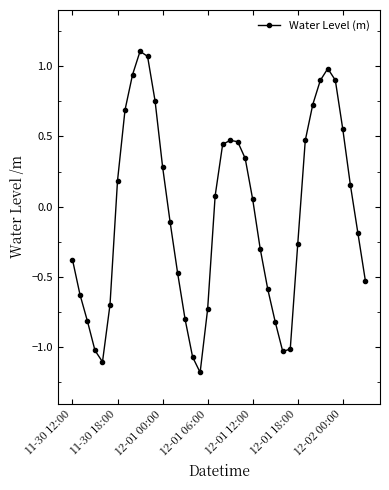

What is the smallest value displayed?

-1.2